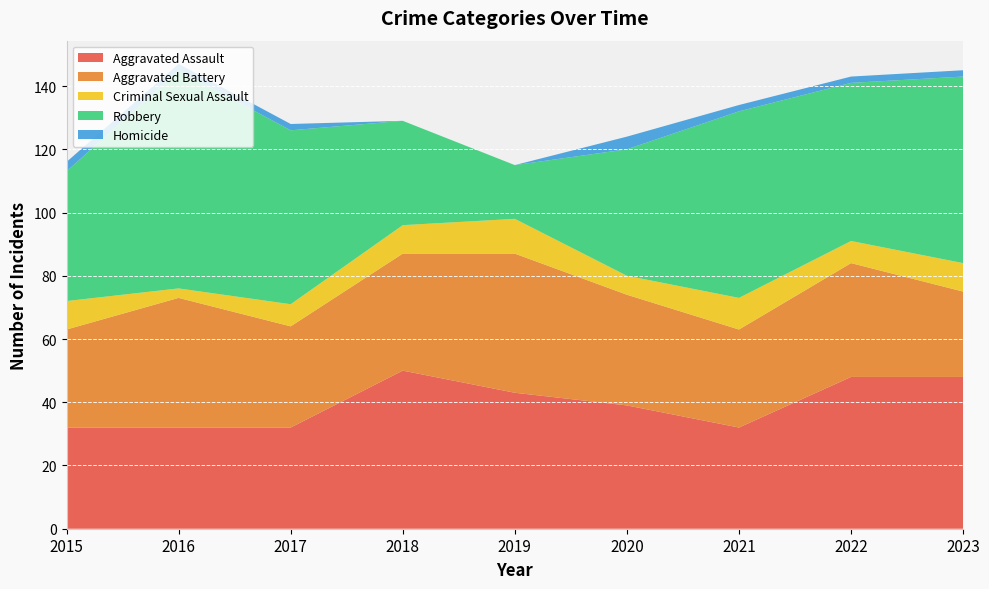

Reading left to right, extract all data points from this chart.

Aggravated Assault: 2015=32	2016=32	2017=32	2018=50	2019=43	2020=39	2021=32	2022=48	2023=48
Aggravated Battery: 2015=31	2016=41	2017=32	2018=37	2019=44	2020=35	2021=31	2022=36	2023=27
Criminal Sexual Assault: 2015=9	2016=3	2017=7	2018=9	2019=11	2020=6	2021=10	2022=7	2023=9
Robbery: 2015=41	2016=69	2017=55	2018=33	2019=17	2020=40	2021=59	2022=50	2023=59
Homicide: 2015=3	2016=2	2017=2	2018=0	2019=0	2020=4	2021=2	2022=2	2023=2